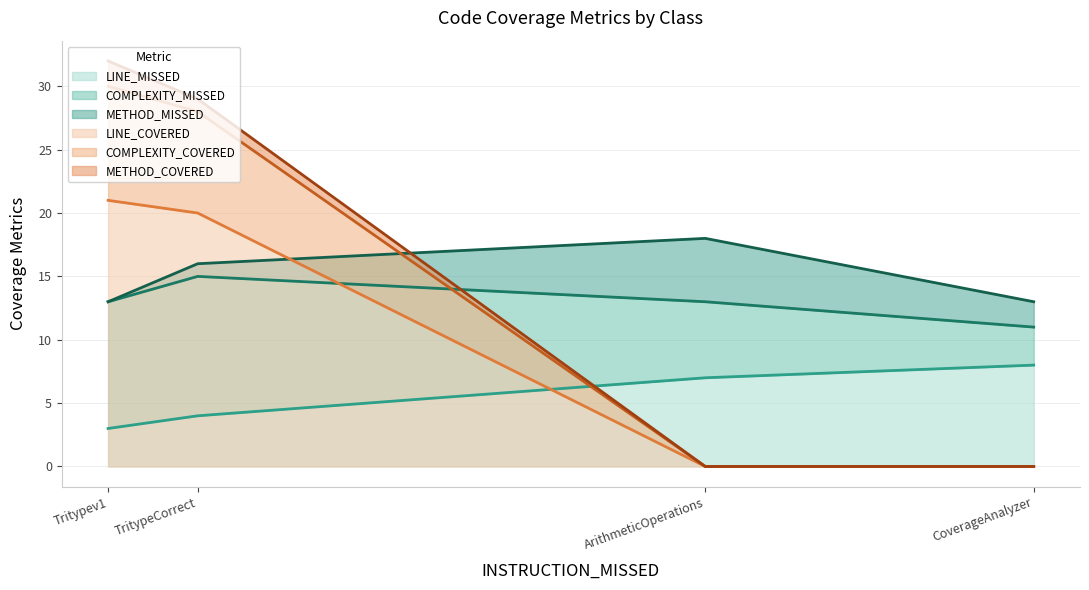

Where is the first local maximum for METHOD_COVERED?

Tritypev1